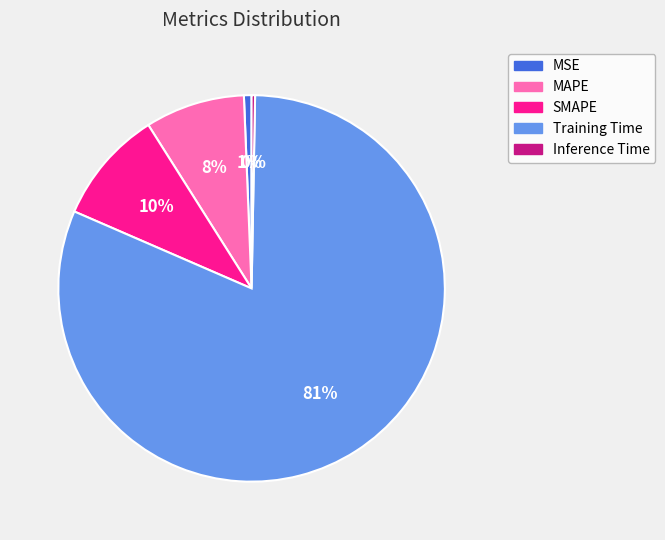

Is SMAPE the majority of the pie?

No